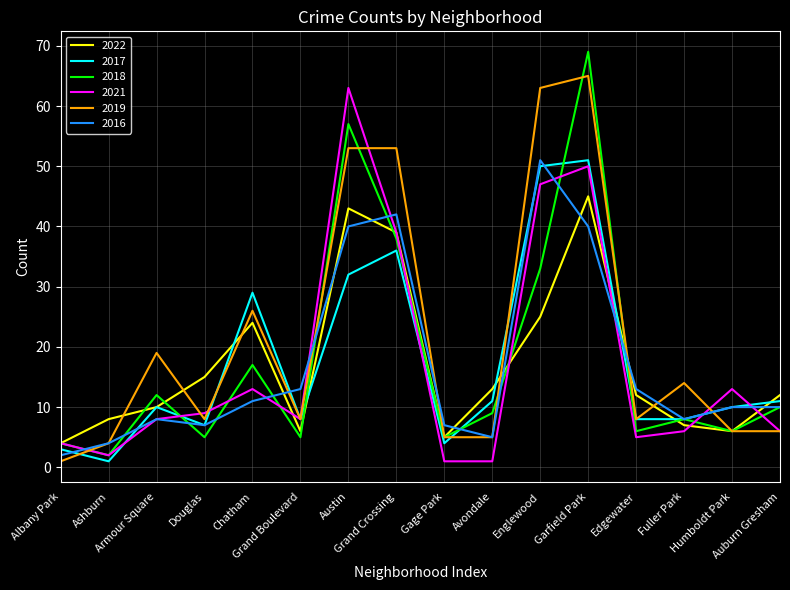

What is the greatest value displayed?

69